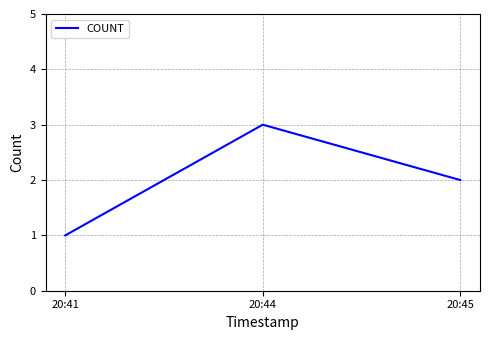

Between 20:44 and 20:45, which is larger?

20:44